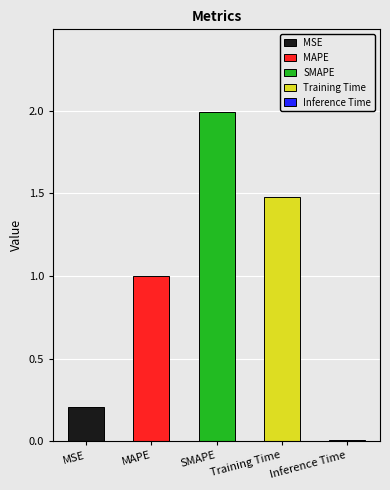

The value at Inference Time is 0.0. True or false?

False